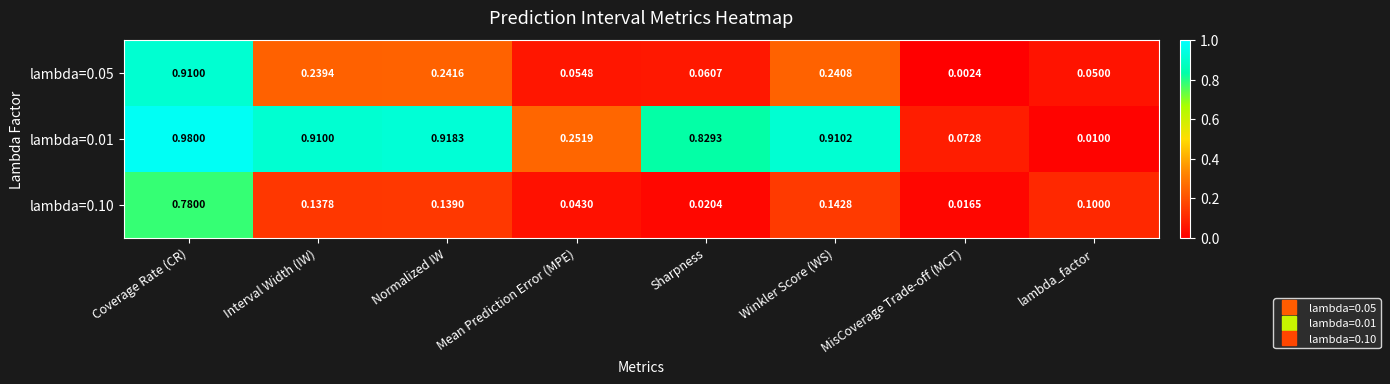

At which category does the chart reach its minimum across all series?

MisCoverage Trade-off (MCT)